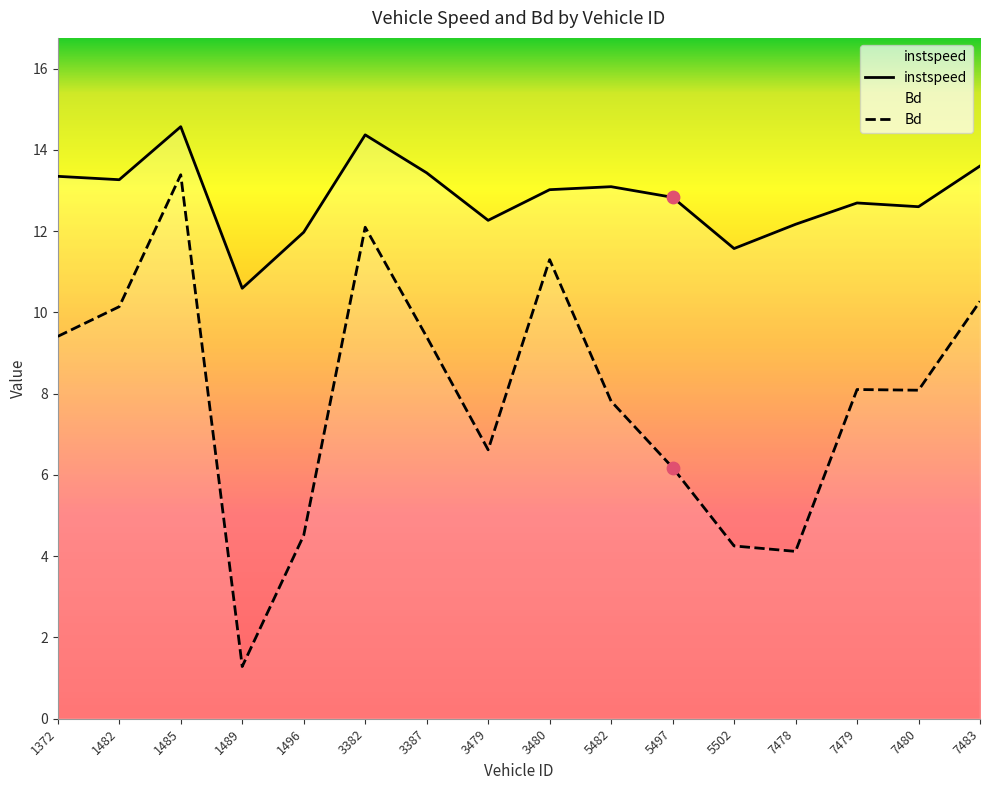

Is the value of instspeed at 7478 greater than the value of Bd at 7478?

Yes